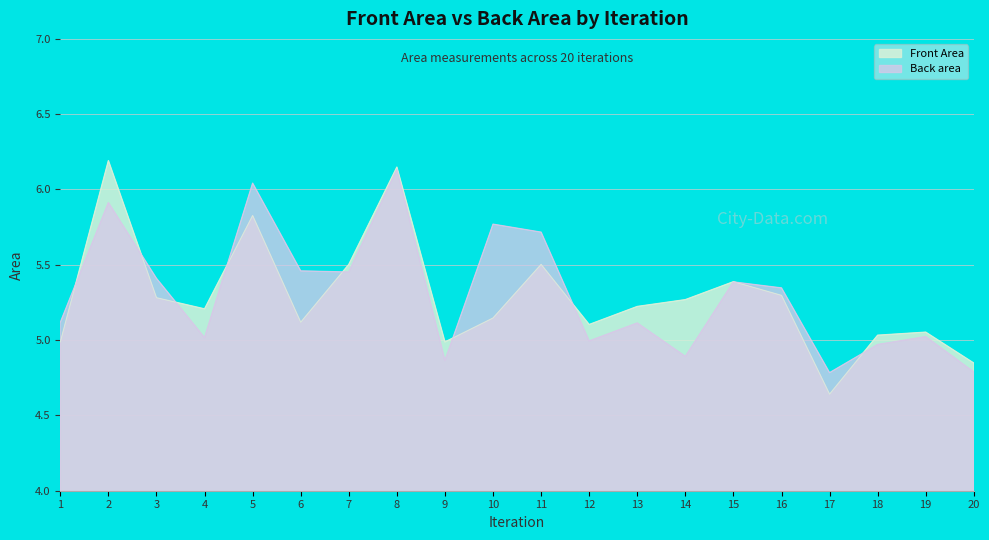

How many times do Front Area and Back area cross each other?

9